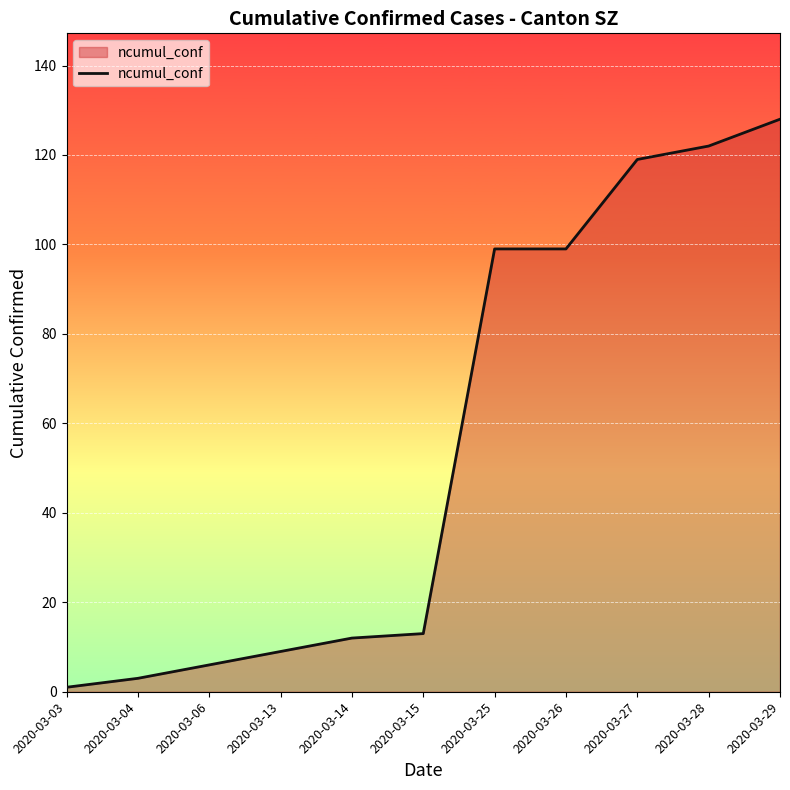

Reading right to left, transcribe all the data shown in this chart.

128	122	119	99	99	13	12	9	6	3	1